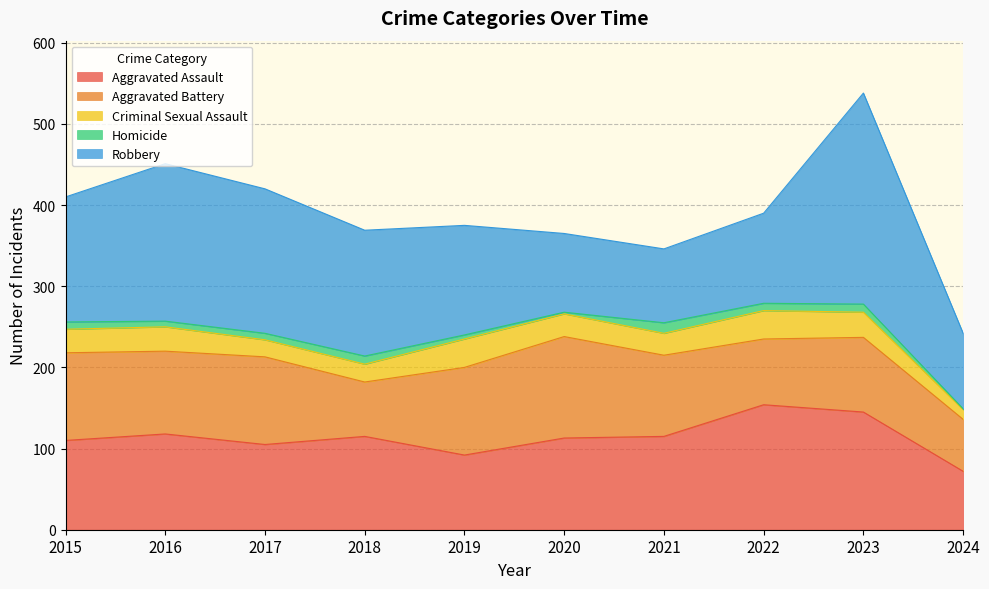

At which category does the chart reach its peak across all series?

2023